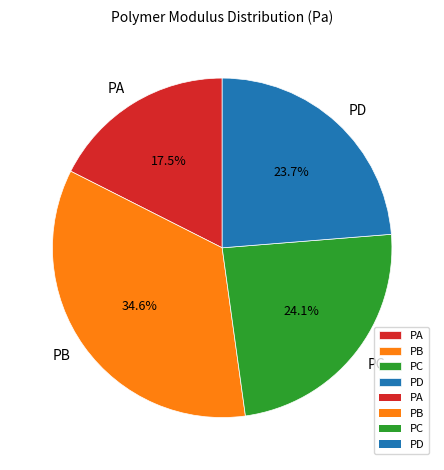

Which slice is the smallest?

PA